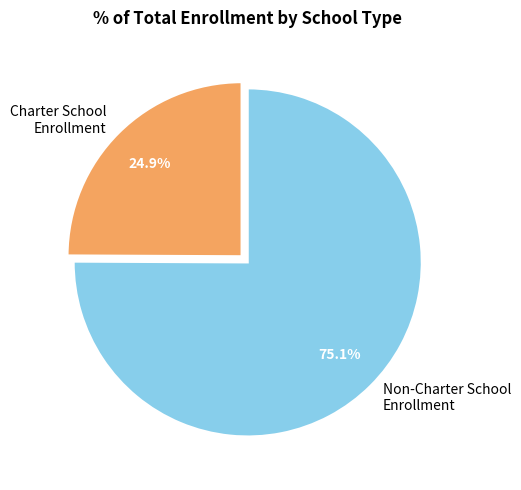

What is the ratio of the value at Non-Charter School Enrollment to the value at Charter School Enrollment?

3.0